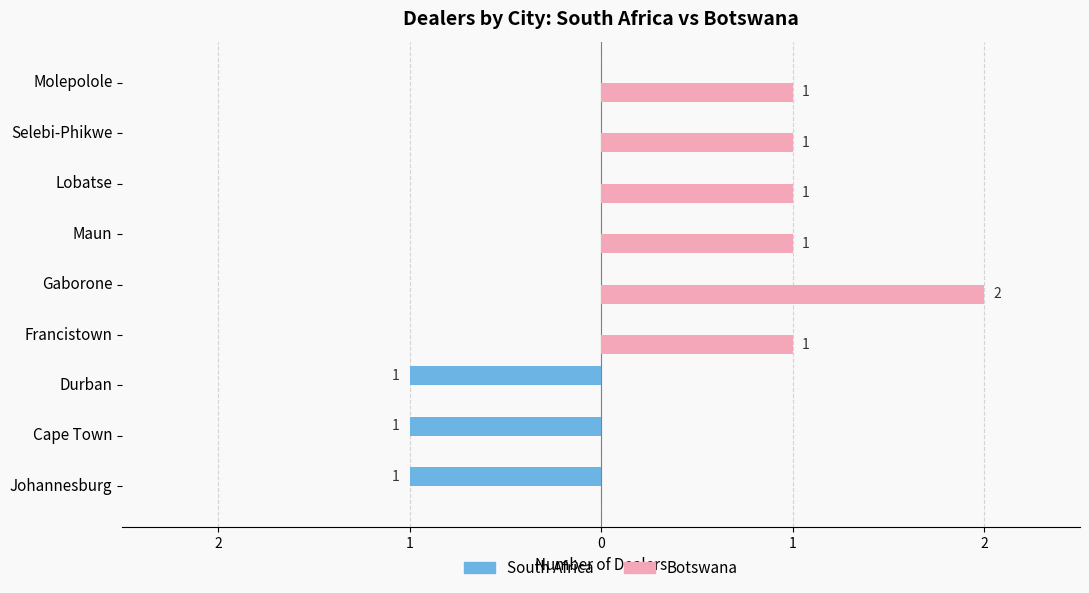

What are all the series names shown in the legend?

South Africa, Botswana